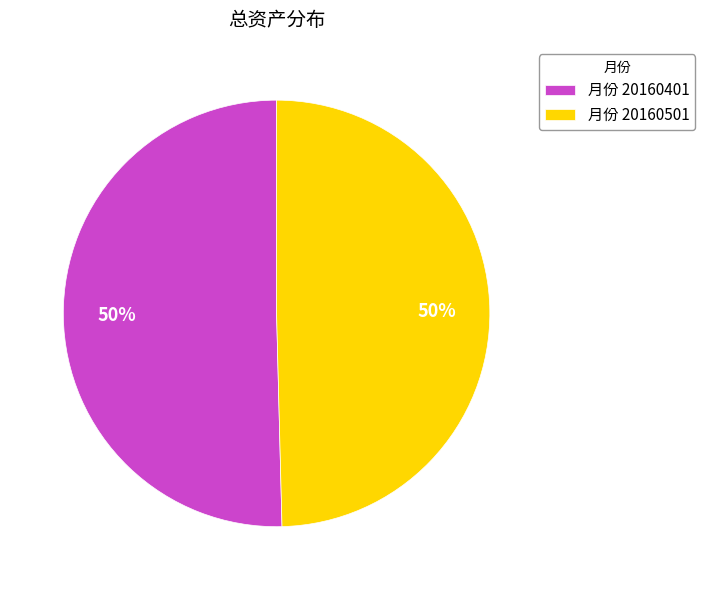

How many segments does this pie chart have?

2